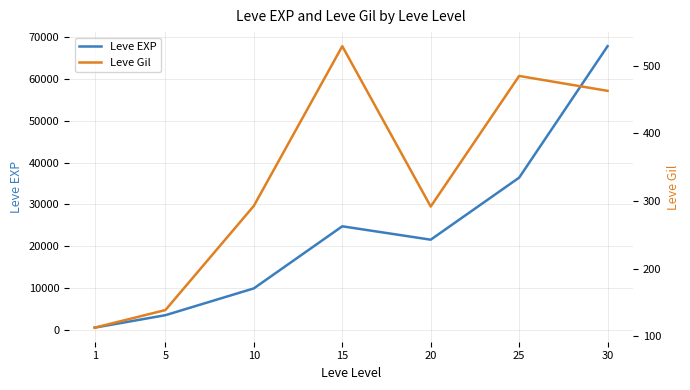

Between 10 and 30, which series saw the biggest shift?

Leve EXP